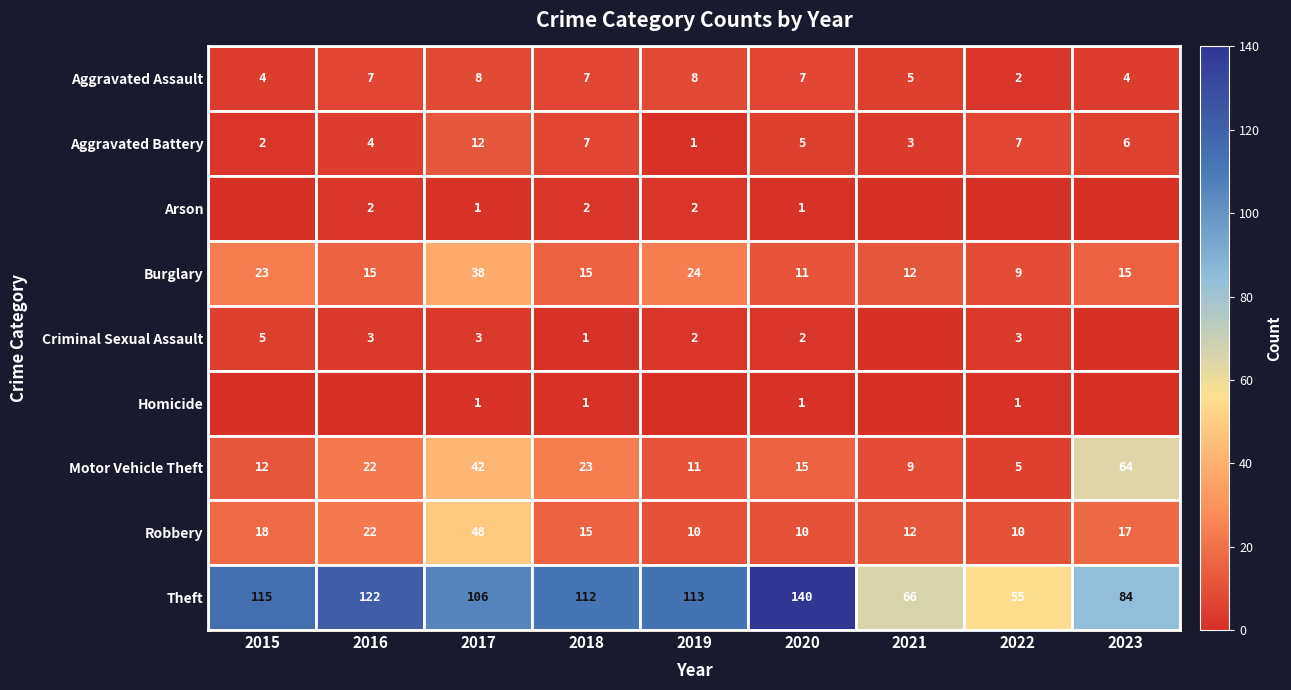

Which has a higher value, 2017 or 2023?

2017